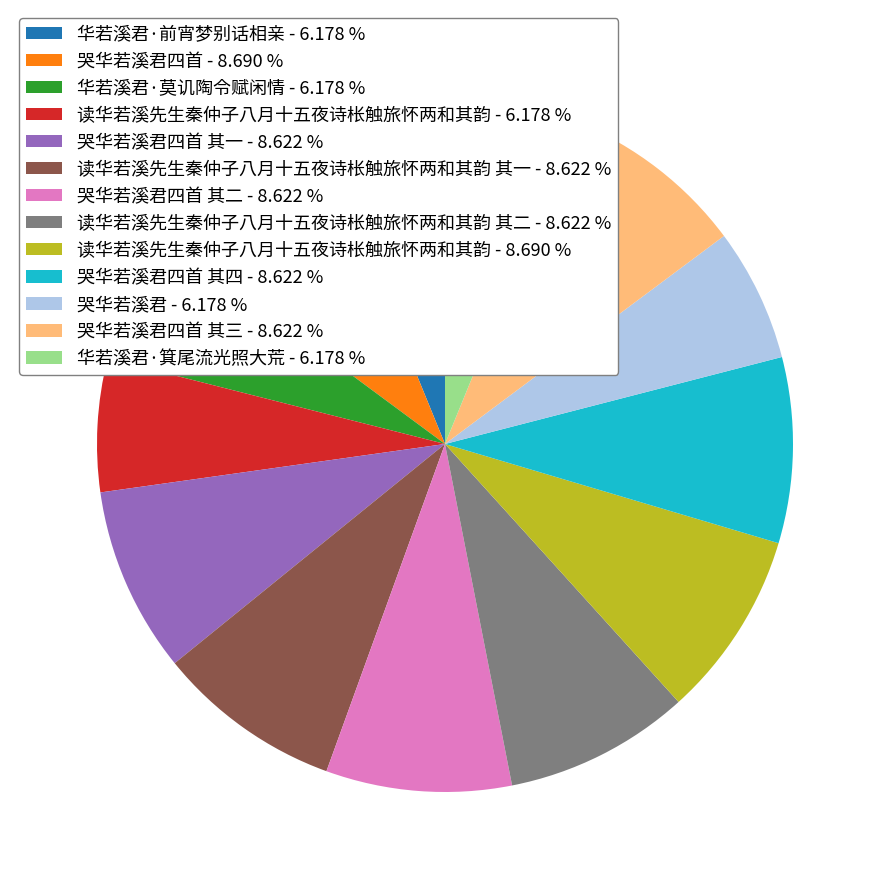

Between 哭华若溪君四首 - 8.690 % and 华若溪君·莫讥陶令赋闲情 - 6.178 %, which is larger?

哭华若溪君四首 - 8.690 %